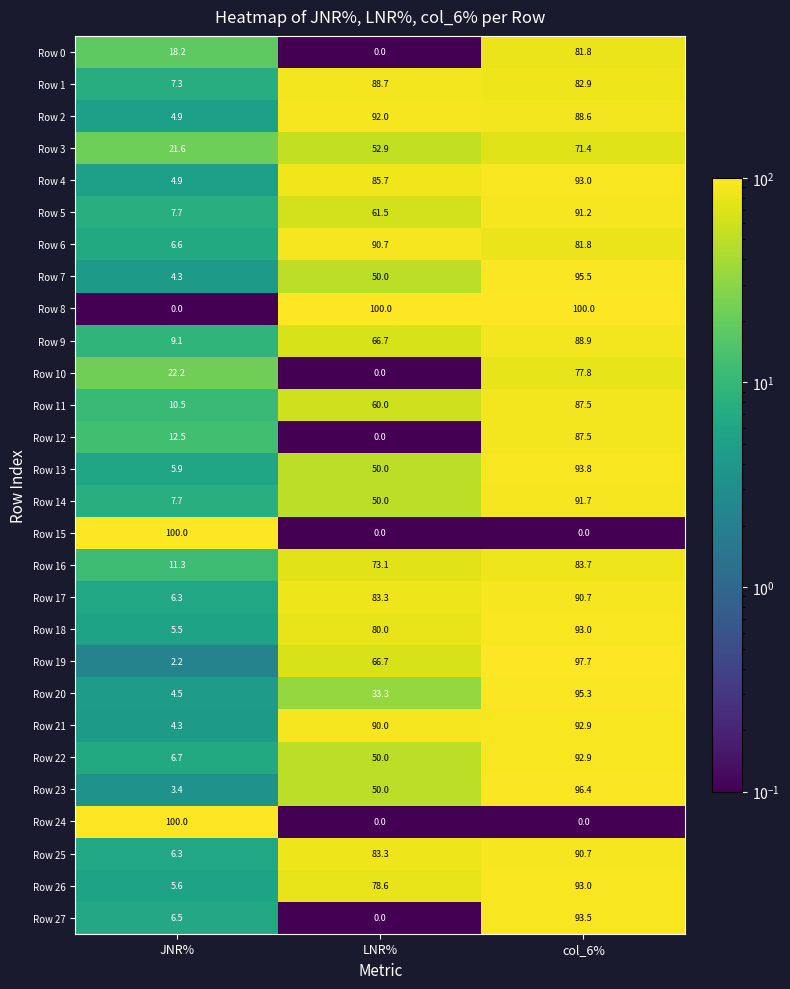

Is it true that Row 21 equals 6.7 at JNR%?

False